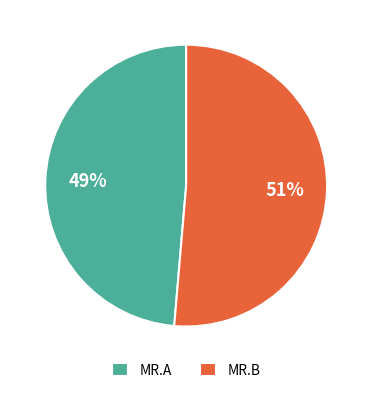

The MR.B slice represents 51% of the pie. True or false?

True